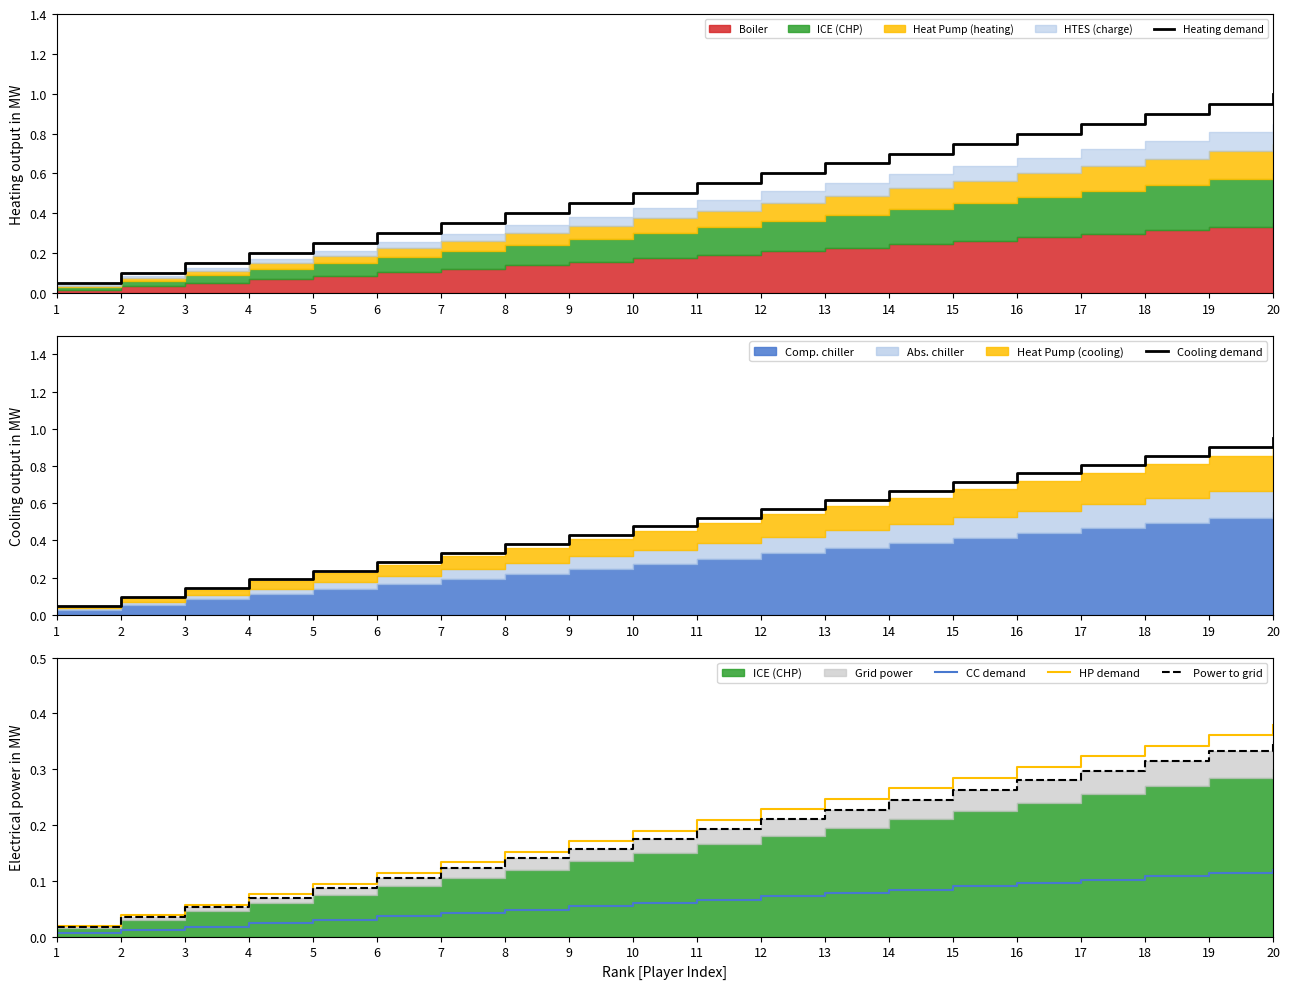

At which category is the sum across all series the highest?

20